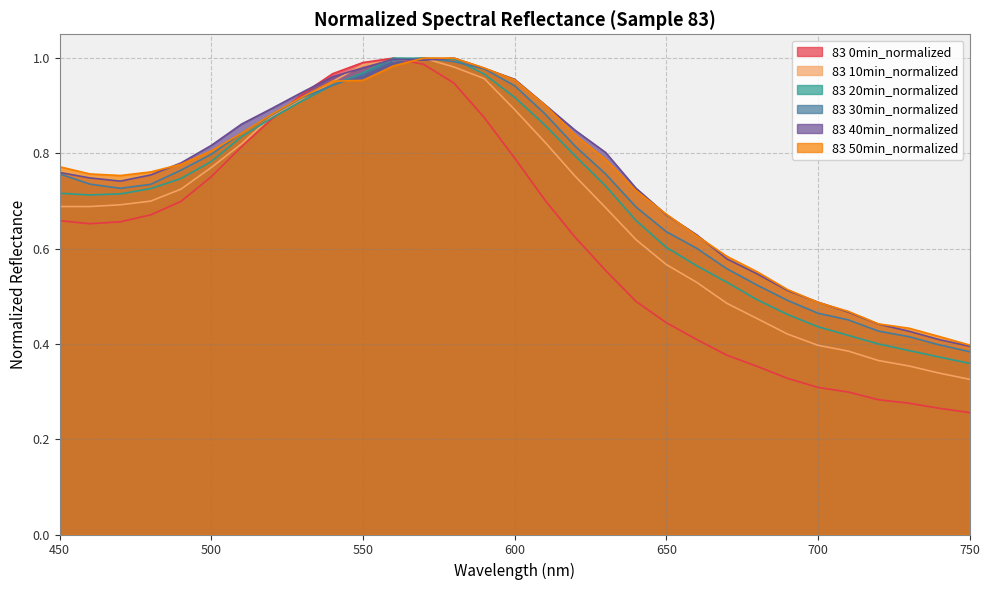

At which label does 83 30min_normalized reach its peak?

570